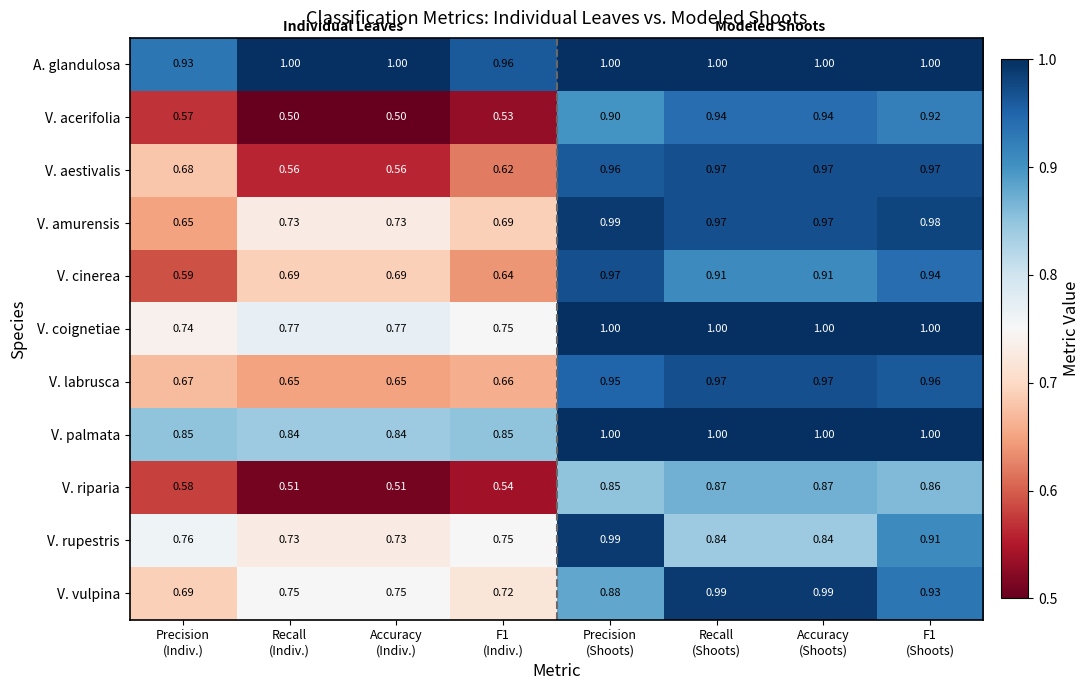

Which series has the largest range (max minus min)?

V. acerifolia